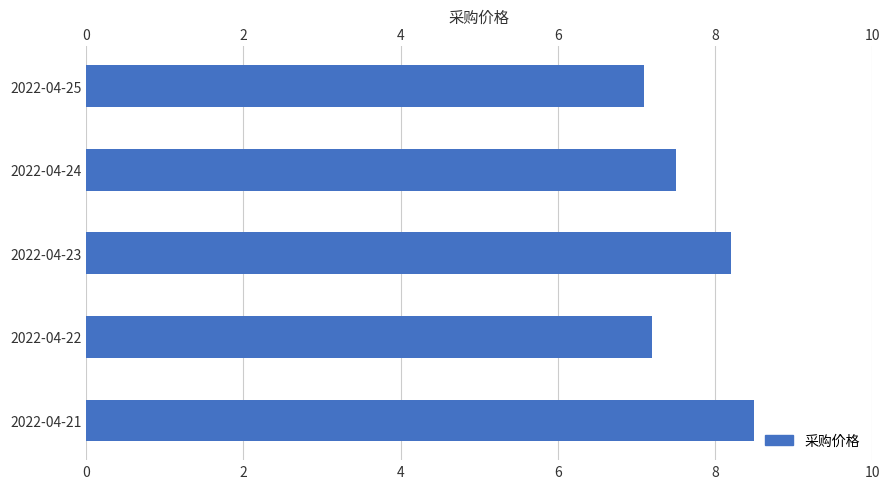

Reading bottom to top, list all the values displayed in this chart.

2022-04-21=8.5	2022-04-22=7.2	2022-04-23=8.2	2022-04-24=7.5	2022-04-25=7.1